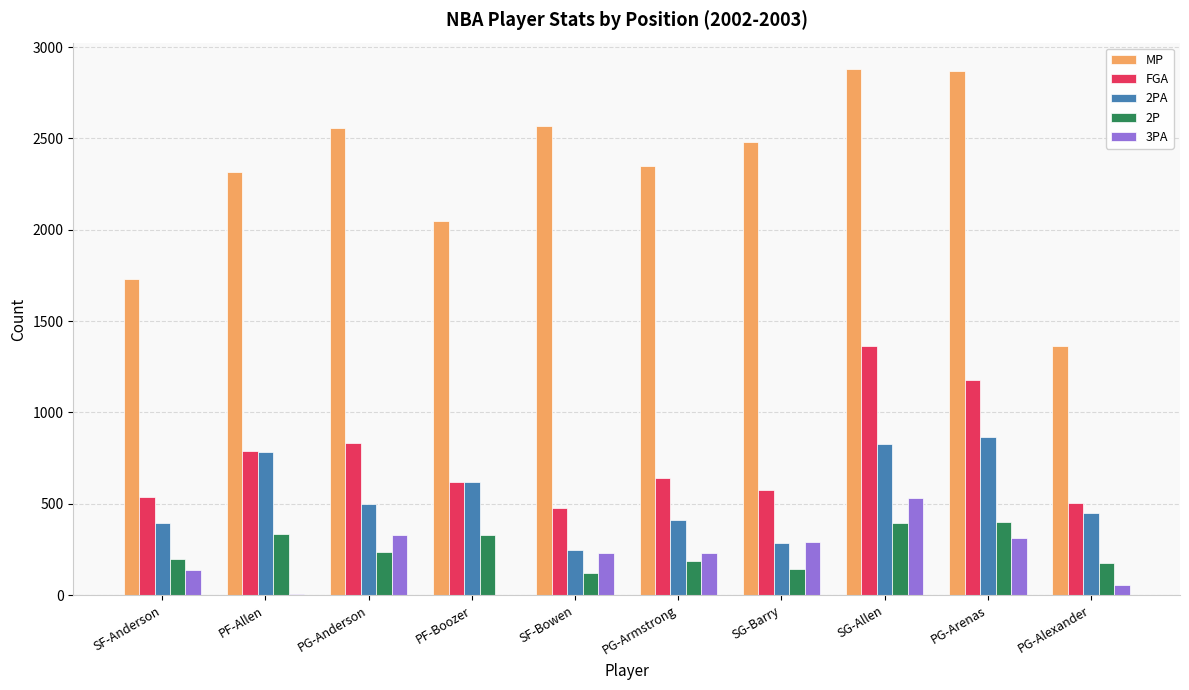

Between SG-Barry and SG-Allen, which series saw the biggest shift?

FGA